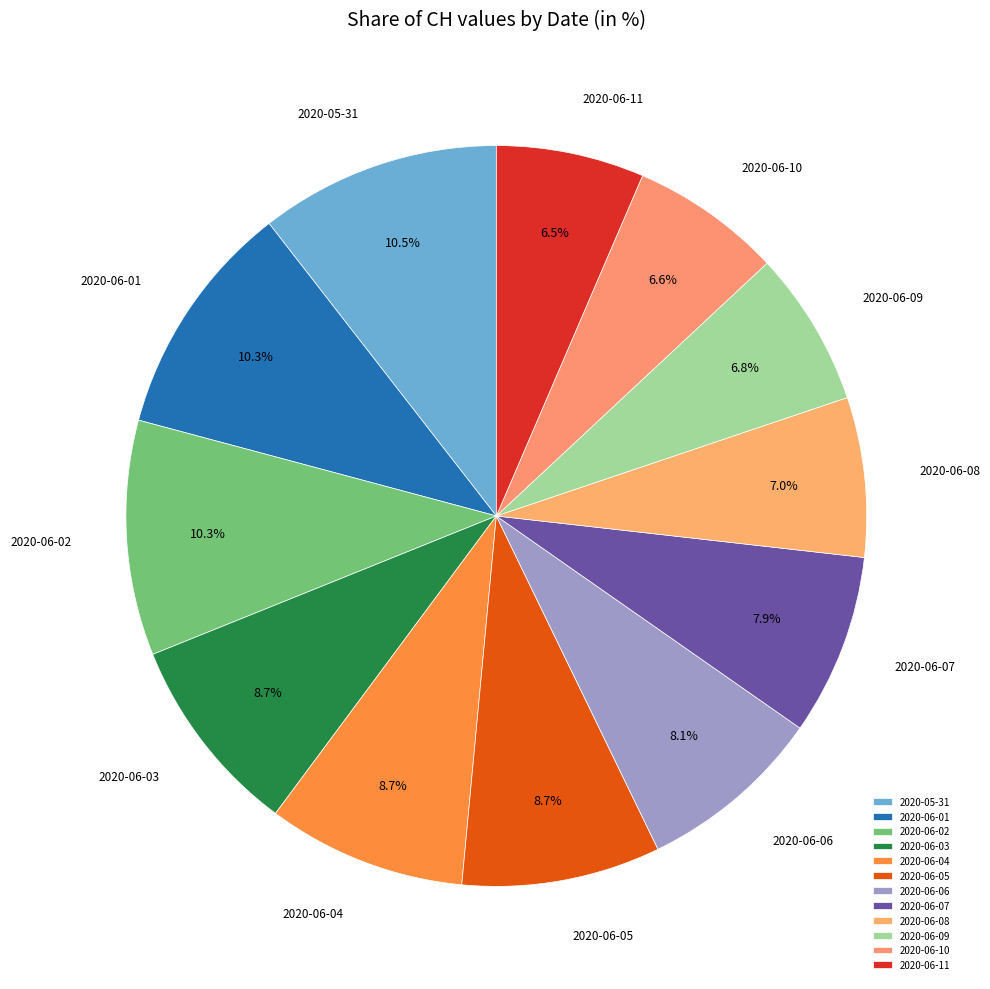

True or false: 2020-06-06 accounts for 17% of the total.

False